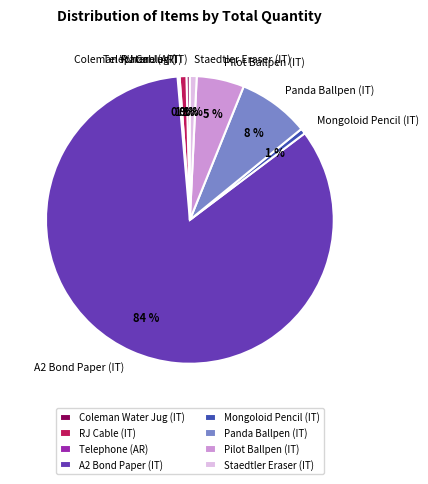

To the nearest percent, what percentage of the pie is Panda Ballpen (IT)?

8%